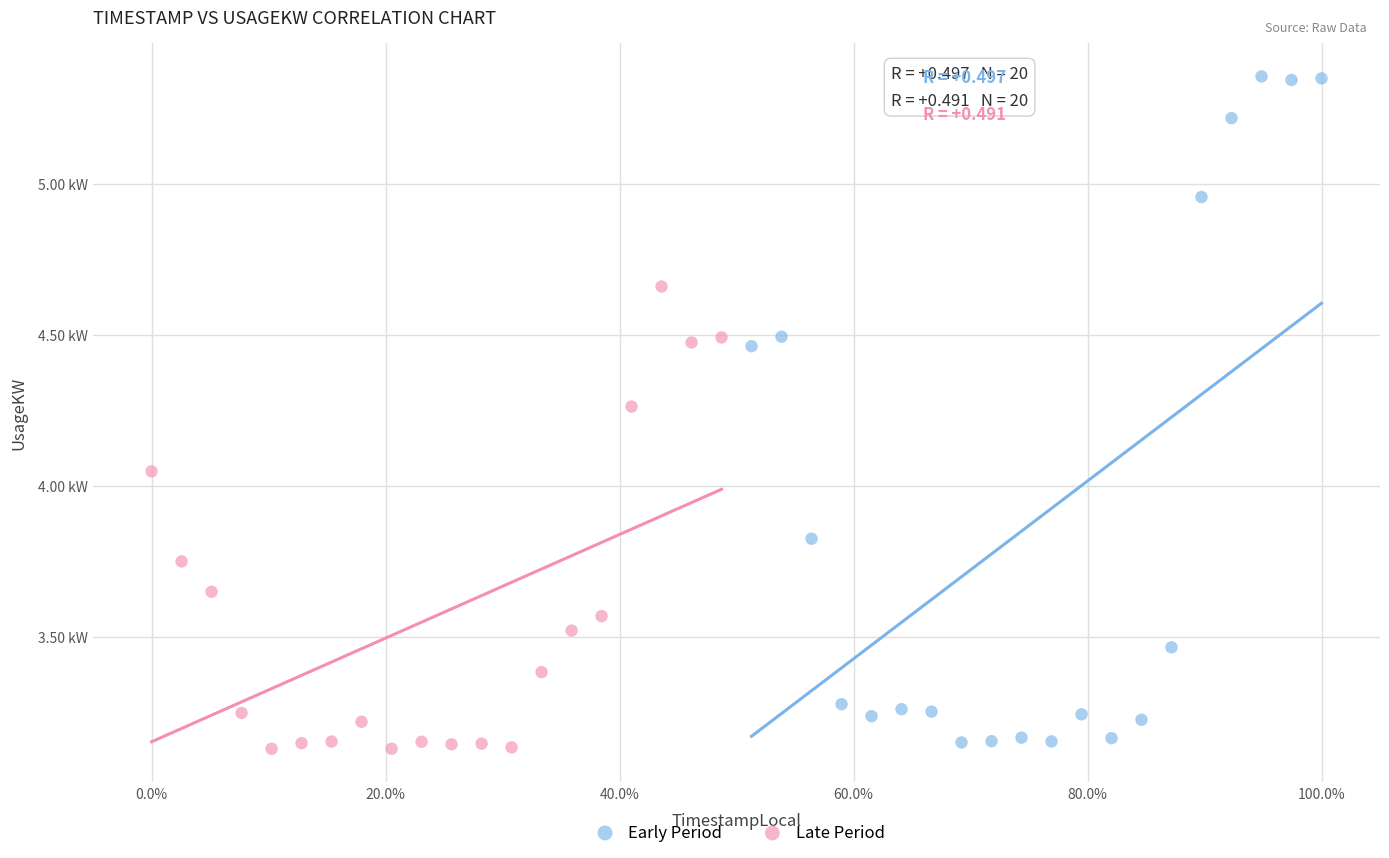

What are all the series names shown in the legend?

Early Period, Late Period